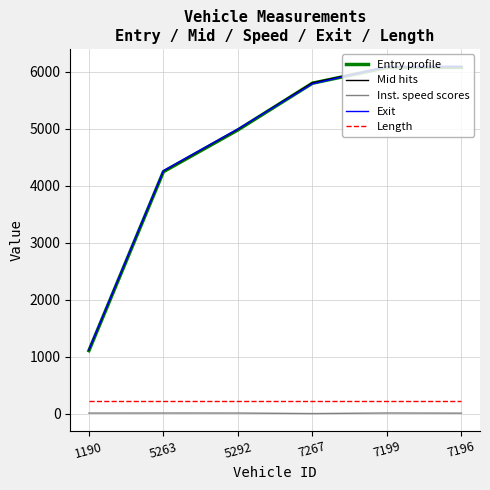

What position from the right is 7199?

2